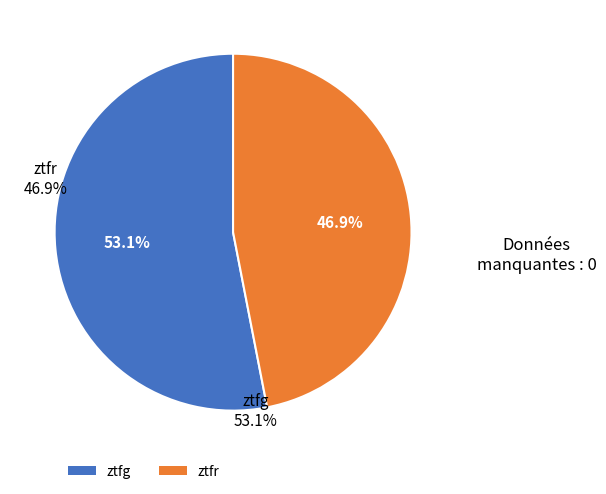

Count the number of slices in the pie.

2